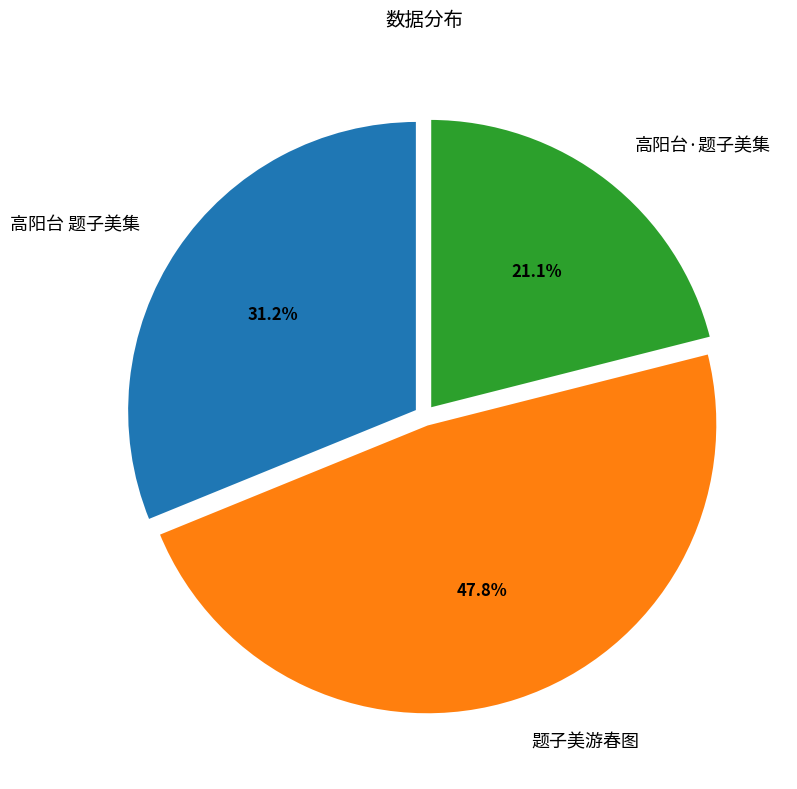

Is there any slice that represents more than half of the pie?

No